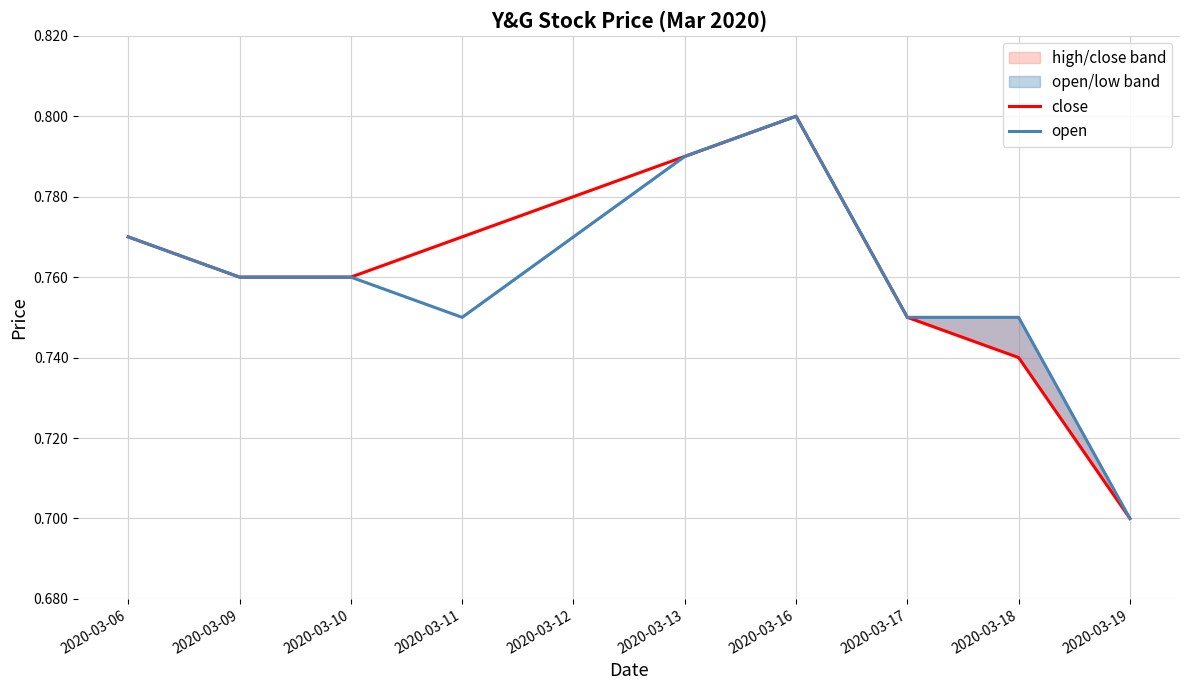

How many lines are shown in the chart?

2